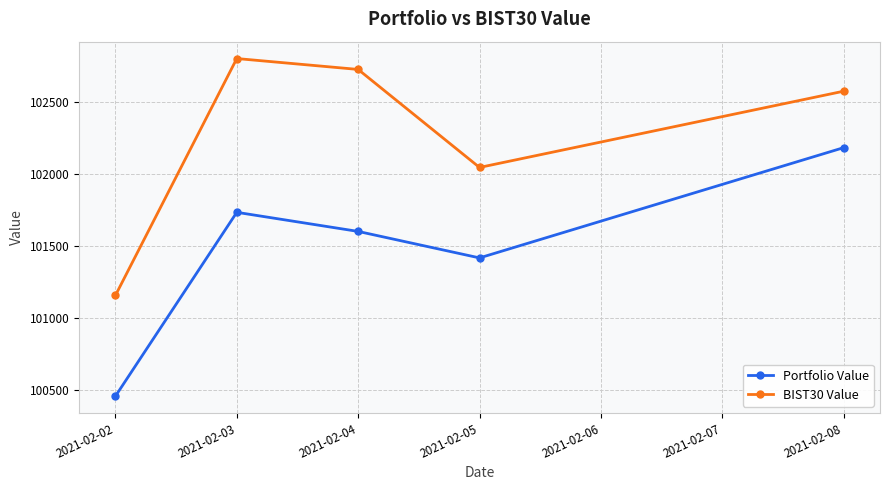

True or false: Portfolio Value and BIST30 Value intersect in this chart.

False